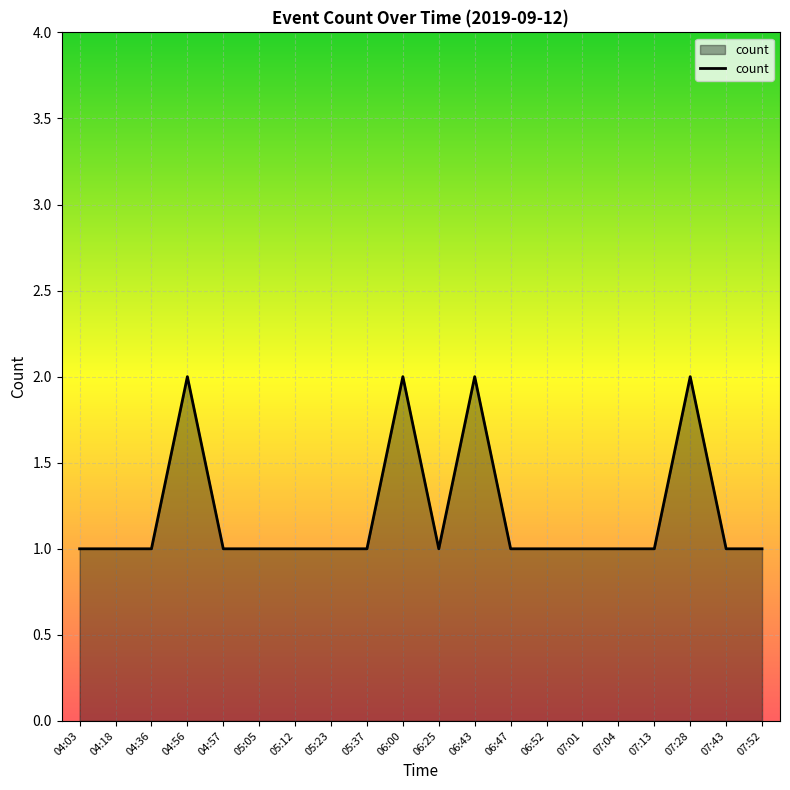

Approximately how many times larger is the value at 06:47 compared to 06:25?

1.0